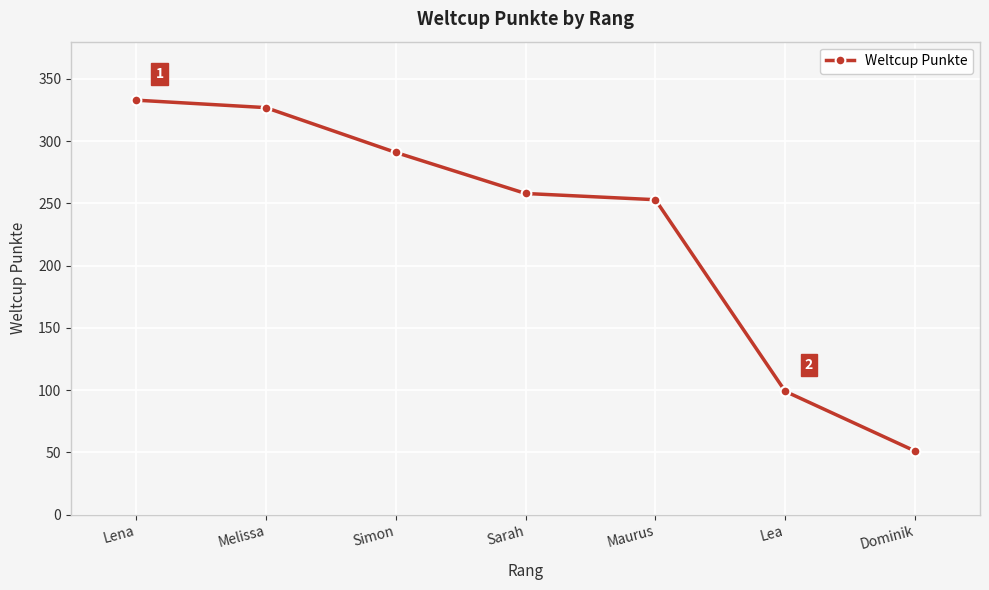

Reading left to right, extract all data points from this chart.

Lena=333	Melissa=327	Simon=291	Sarah=258	Maurus=253	Lea=99	Dominik=51